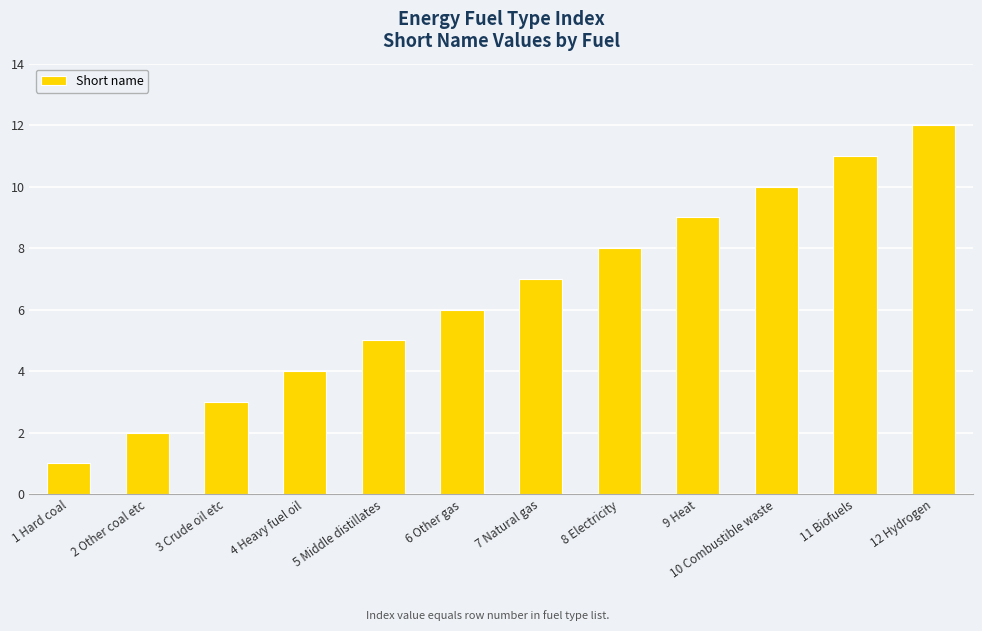

What is the difference between the second highest and second lowest values?

9